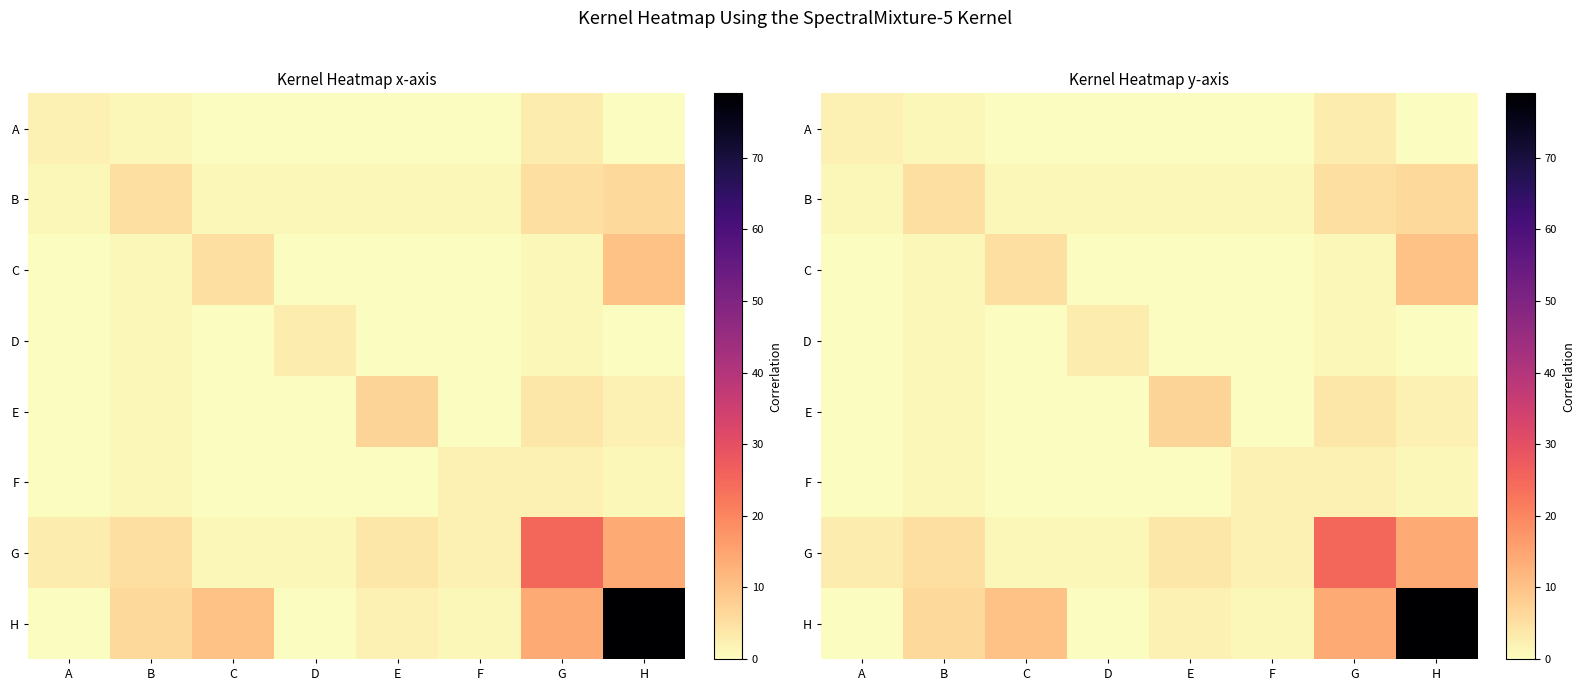

The value of F at H is 2. True or false?

False